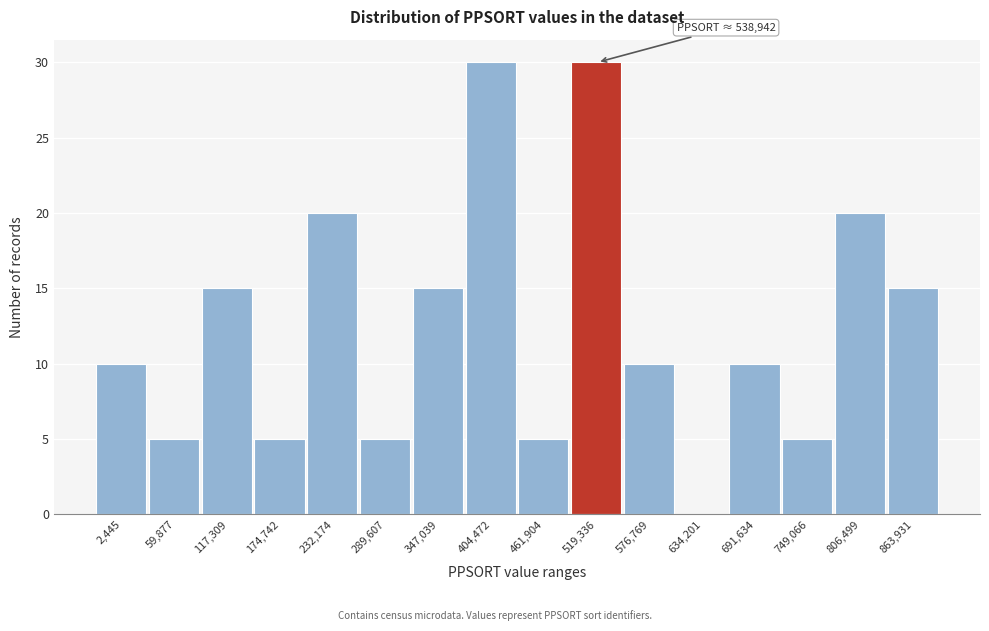

Reading left to right, extract all data points from this chart.

2,445=10	59,877=5	117,309=15	174,742=5	232,174=20	289,607=5	347,039=15	404,472=30	461,904=5	519,336=30	576,769=10	634,201=0	691,634=10	749,066=5	806,499=20	863,931=15